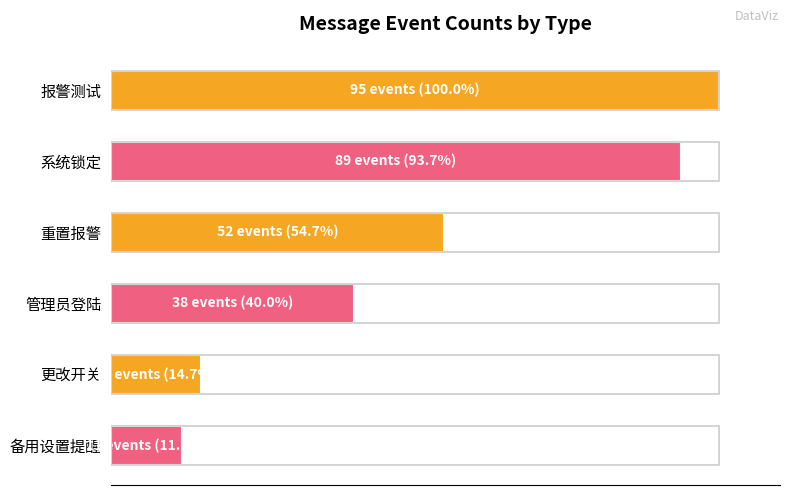

What is the difference between the maximum and second lowest values?

85.3